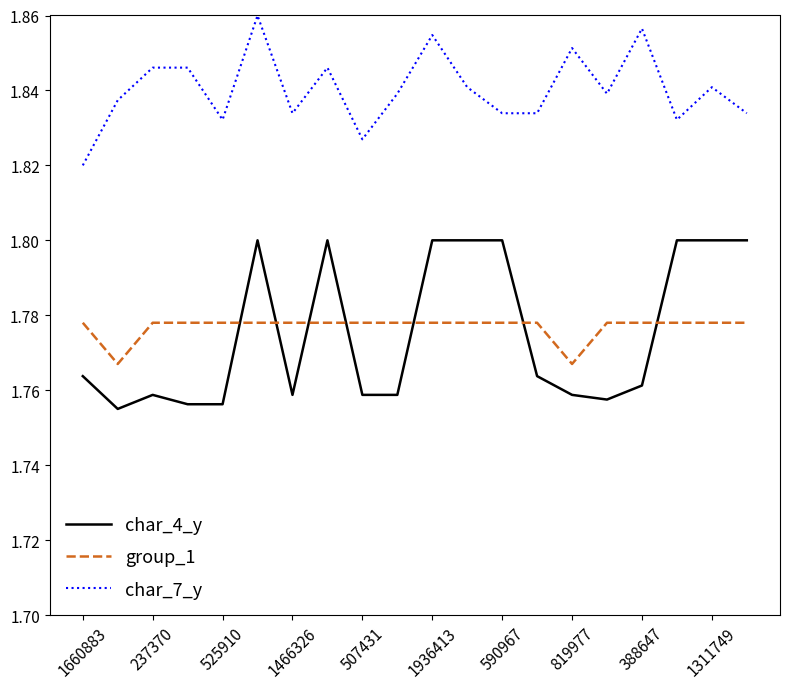

Which series has the widest spread of values?

char_4_y